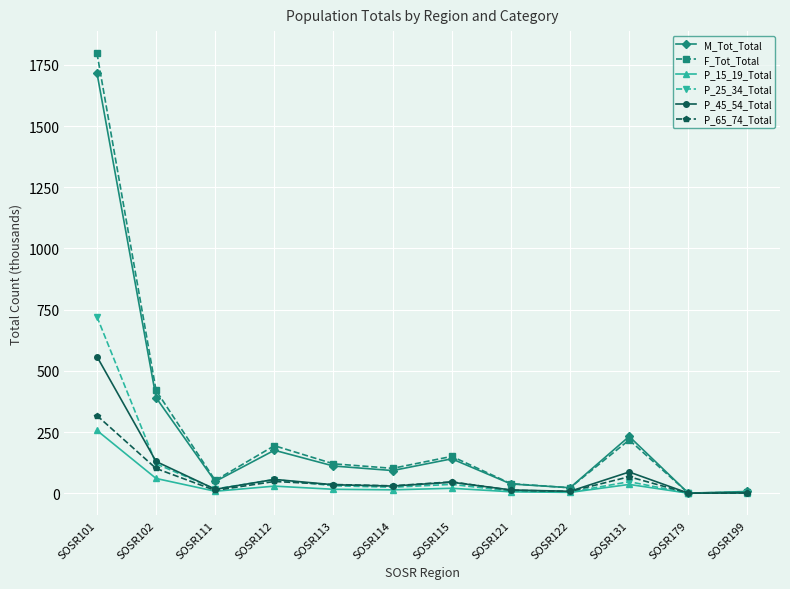

What is the approximate value of M_Tot_Total at SOSR121?

37.7